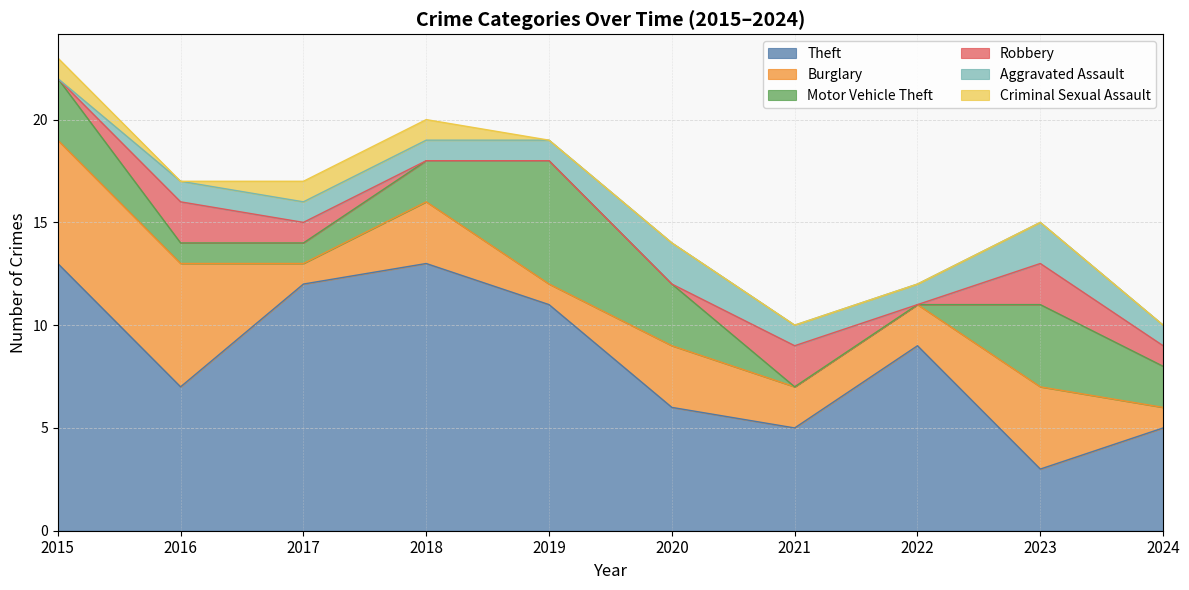

The Robbery series shows 1 at 2017. True or false?

True